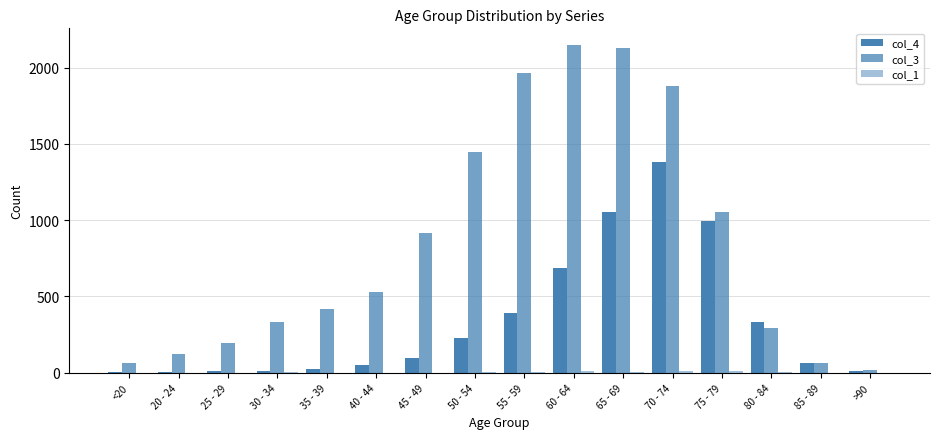

What is the difference between the second highest and second lowest values in the col_3 series?

2068